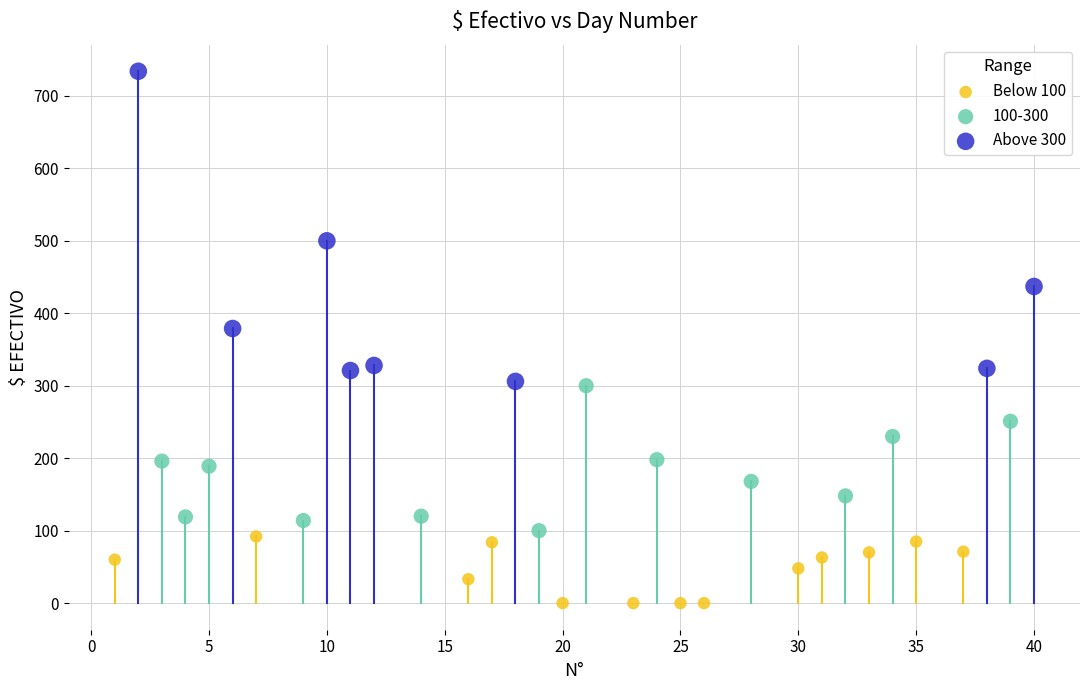

Which series reaches the minimum Y coordinate?

Below 100